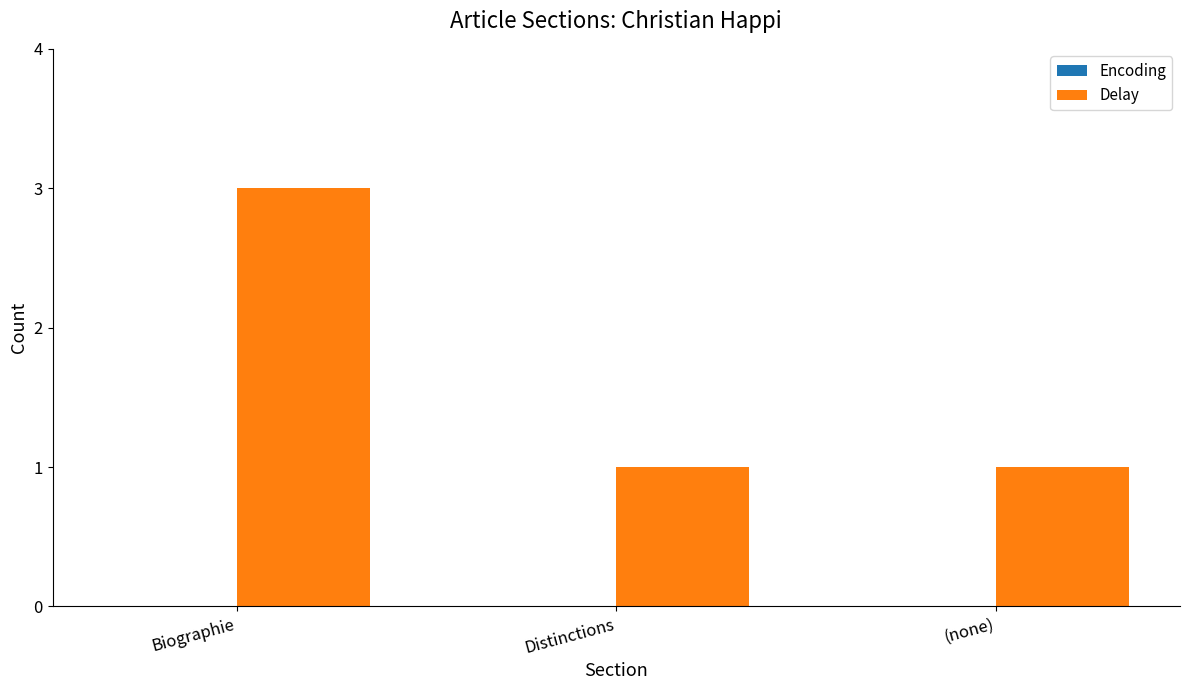

Is it true that the value at Biographie is 3?

True